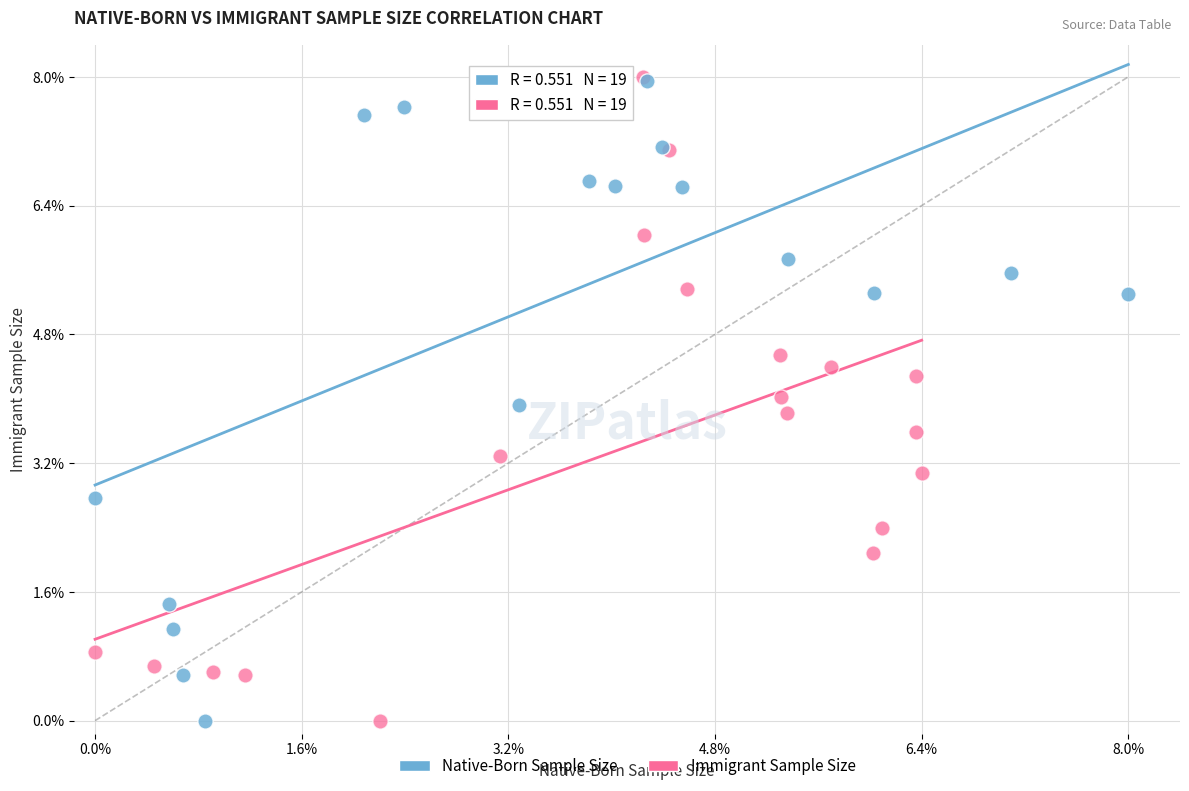

What are all the series names shown in the legend?

Native-Born Sample Size, Immigrant Sample Size